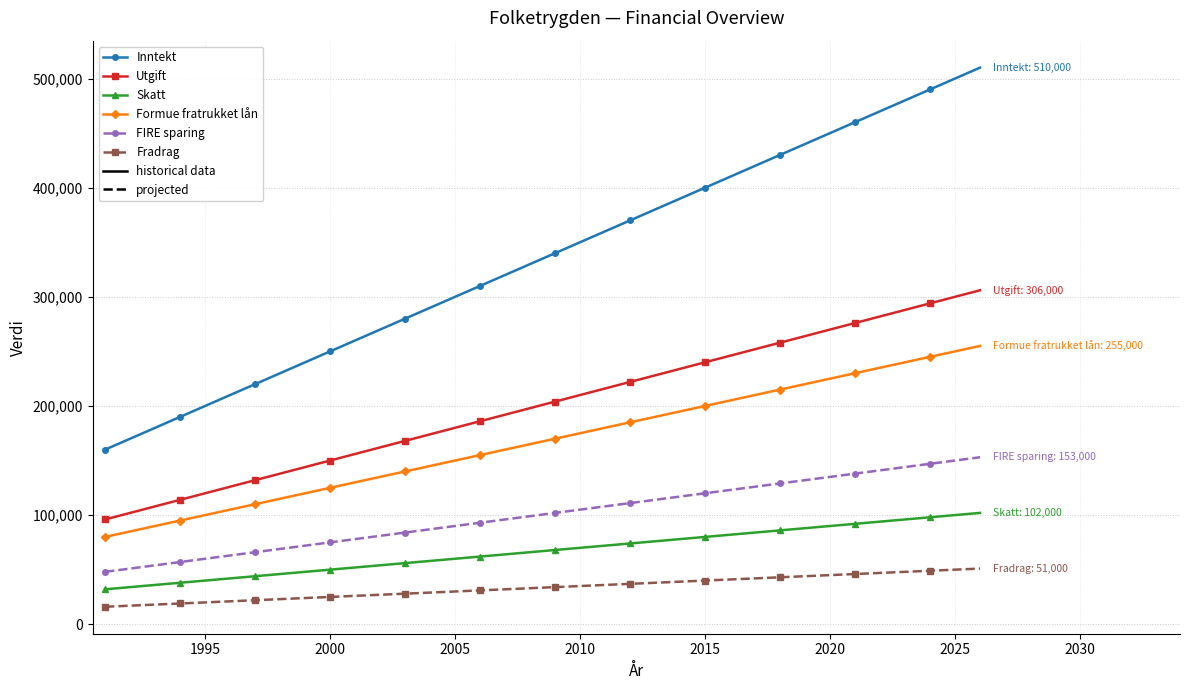

Which series has the largest range (max minus min)?

Inntekt